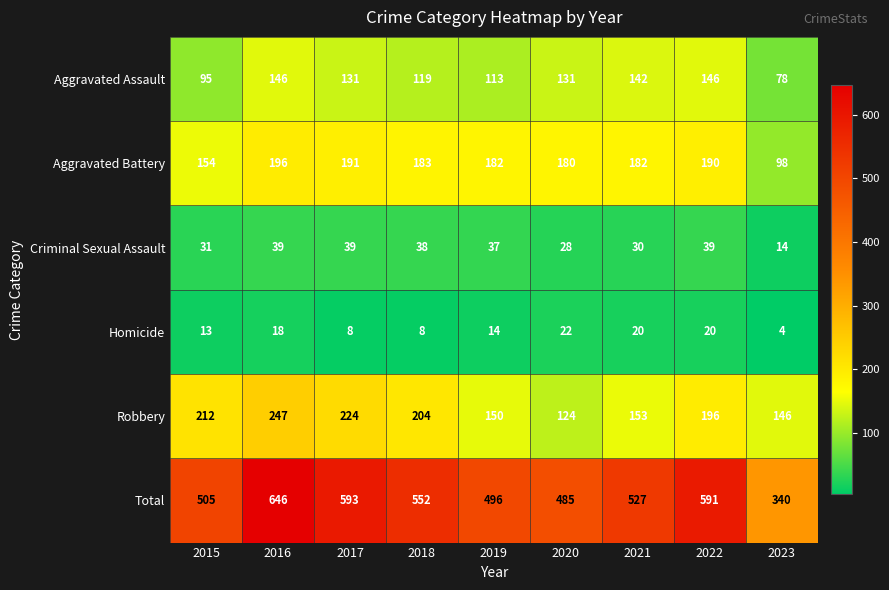

Between 2018 and 2019, which series saw the biggest shift?

Total